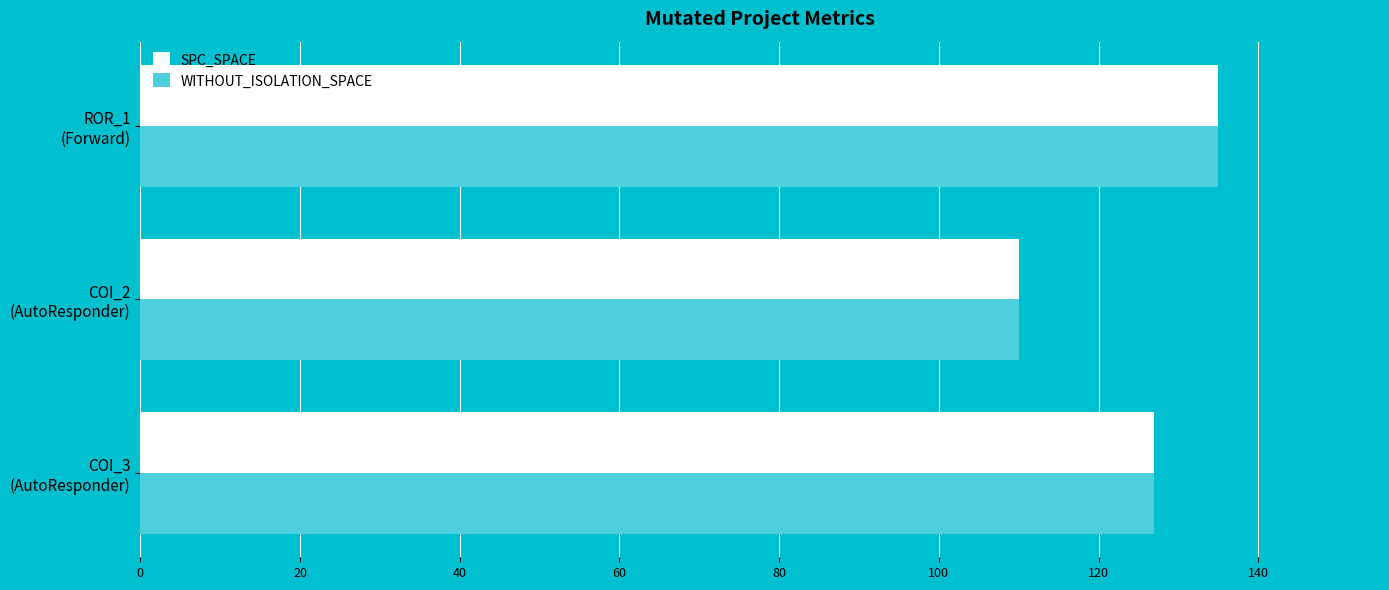

What is the smallest value displayed?

110